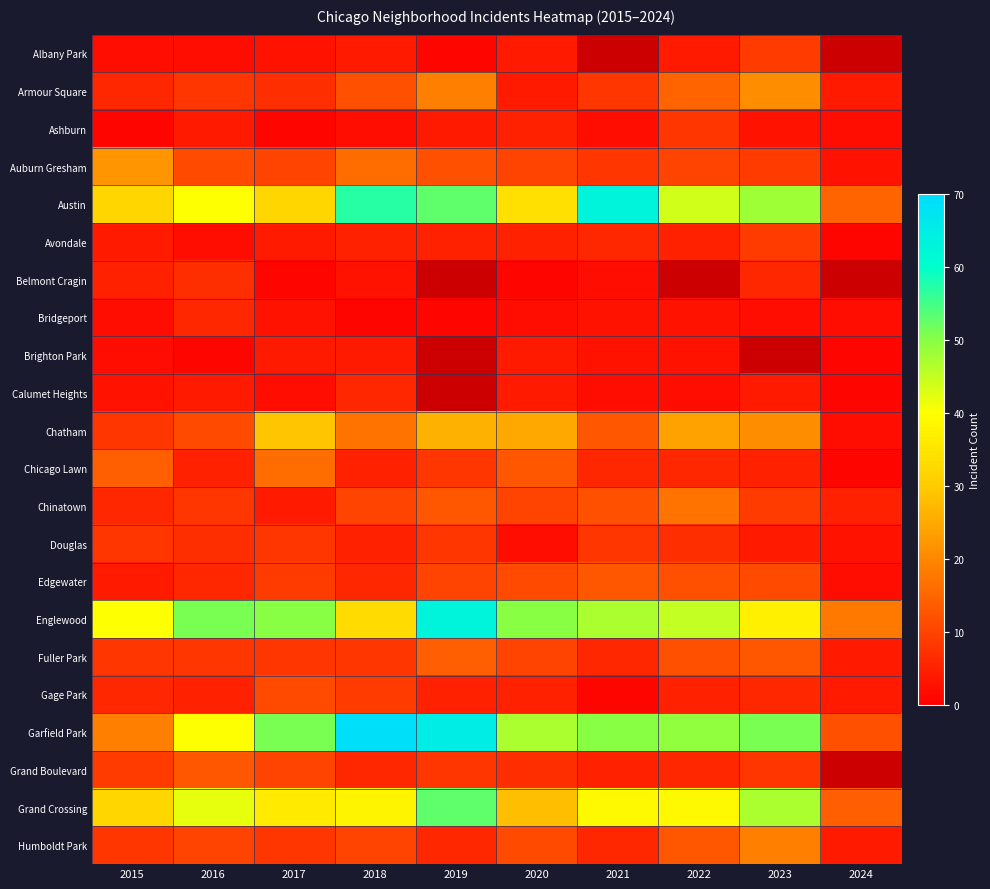

How many data points does each series have?

10